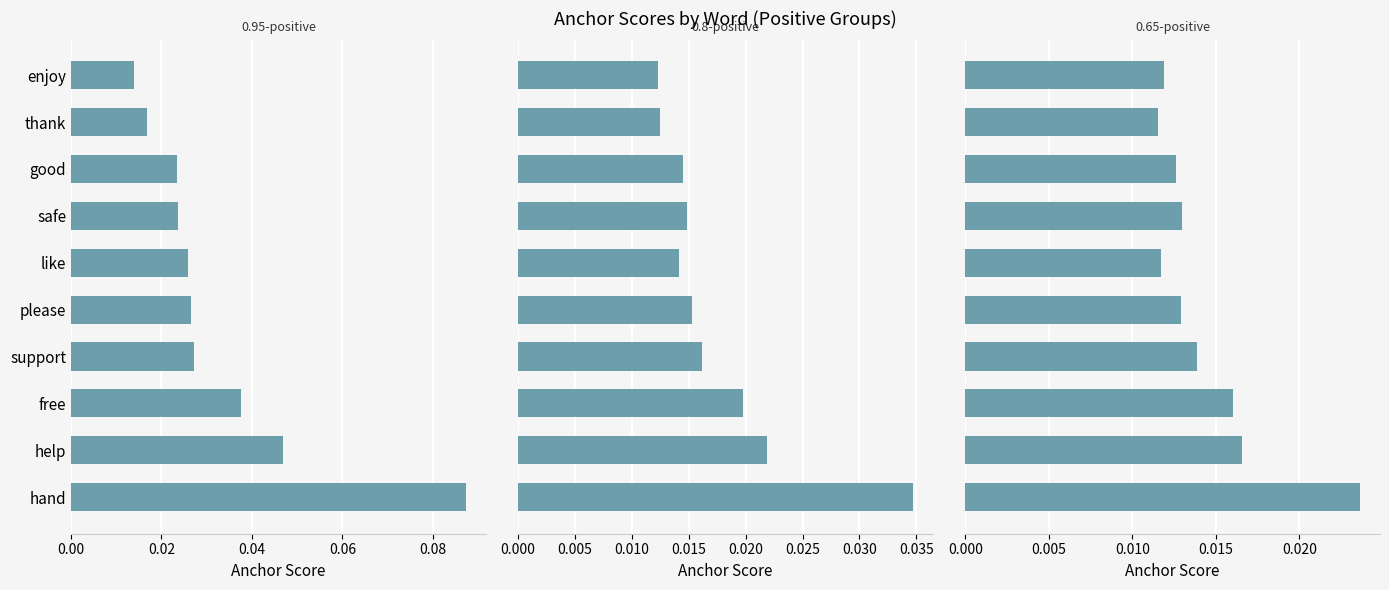

Which series has the largest total across all categories?

0.95-positive anchor score